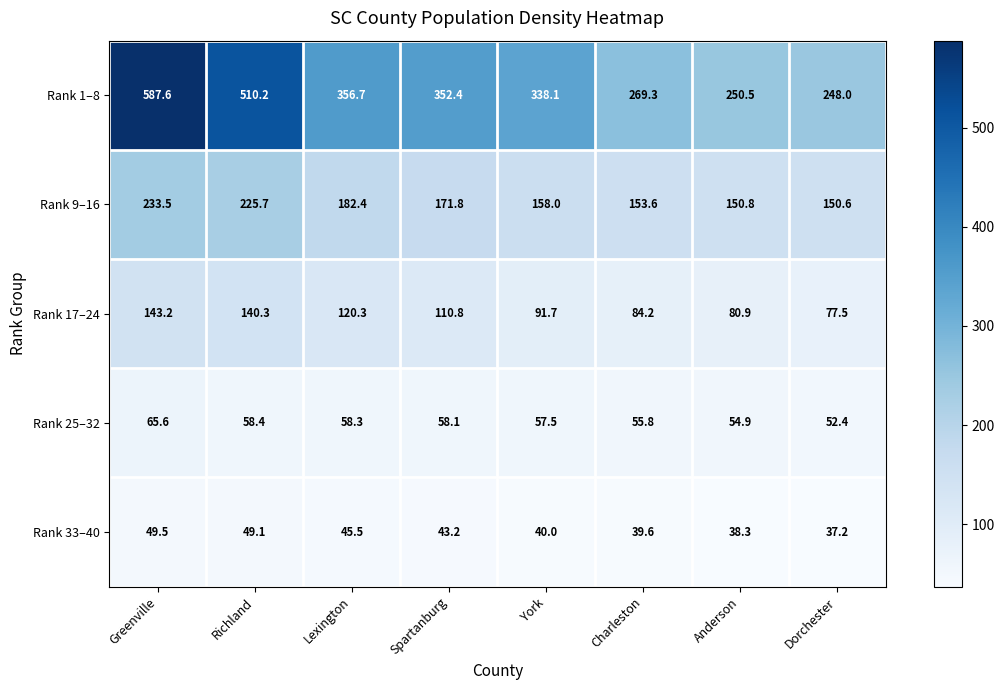

At how many categories does at least one series exceed 260?

6